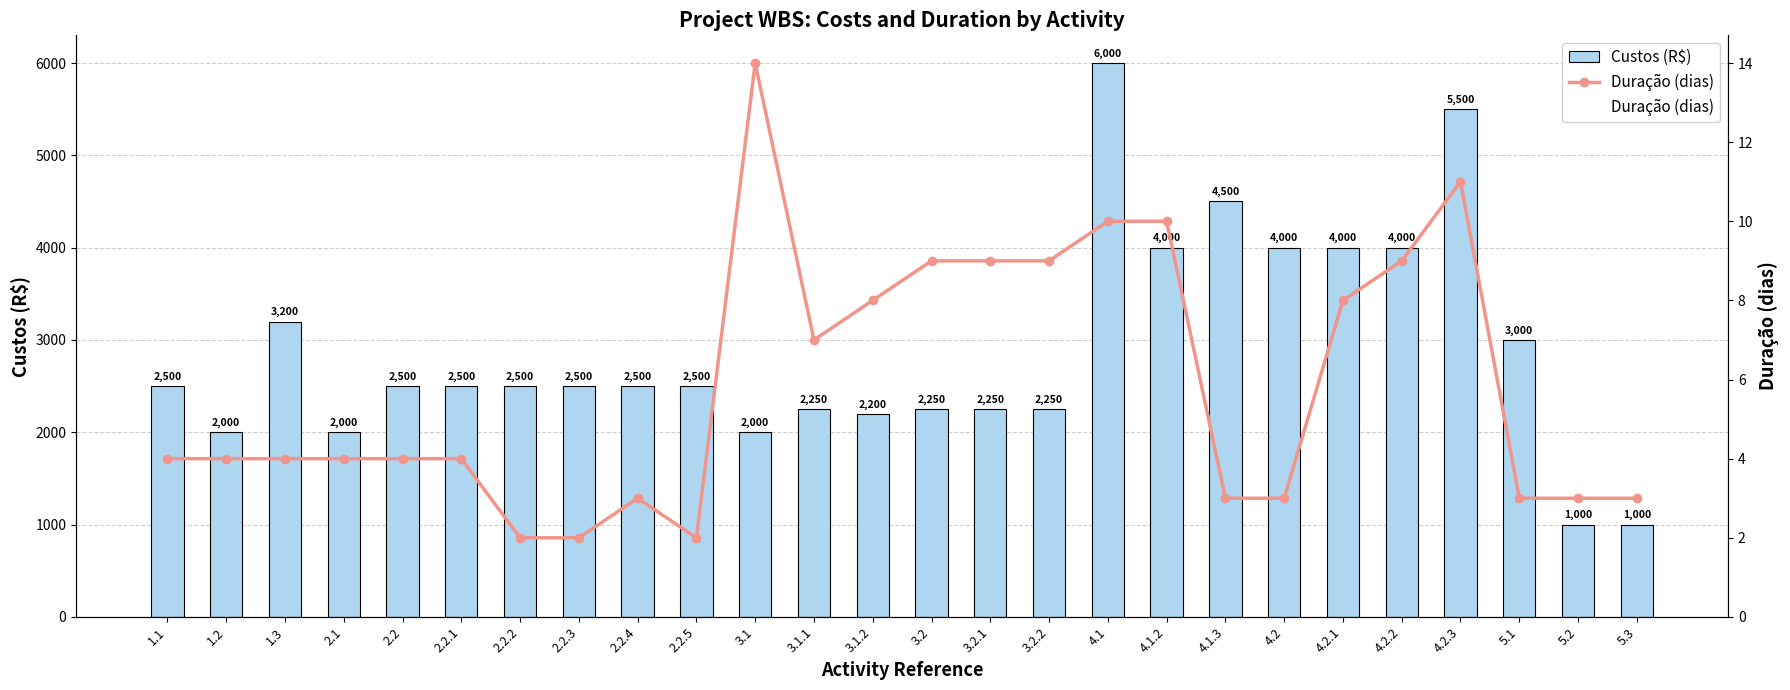

Which series has the largest range (max minus min)?

Custos (R$)